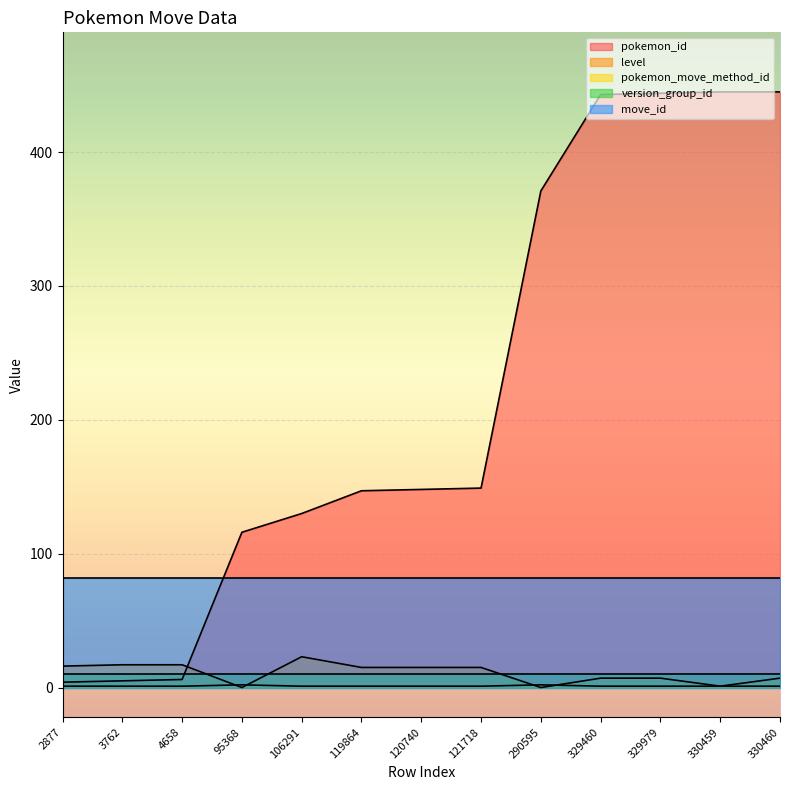

Which series has the largest total across all categories?

pokemon_id